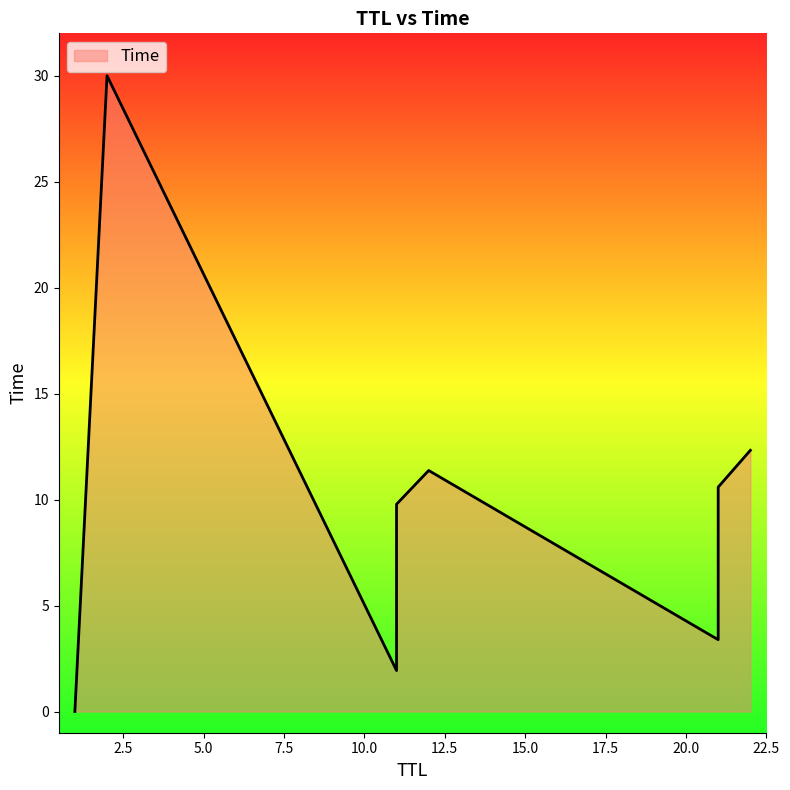

Is it true that the value at 22 is 6.4?

False